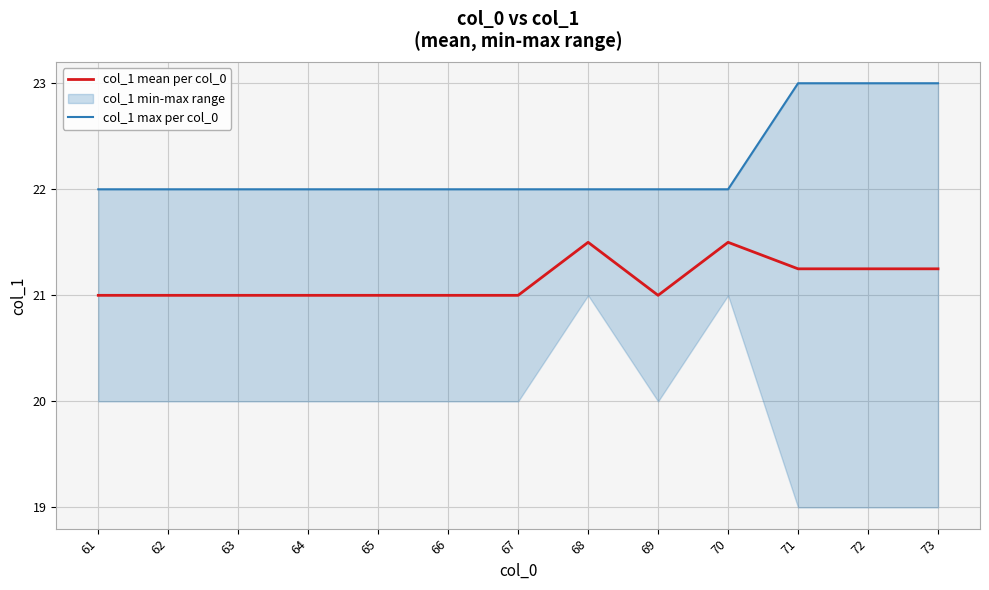

True or false: col_1 mean per col_0 and col_1 max per col_0 intersect in this chart.

False